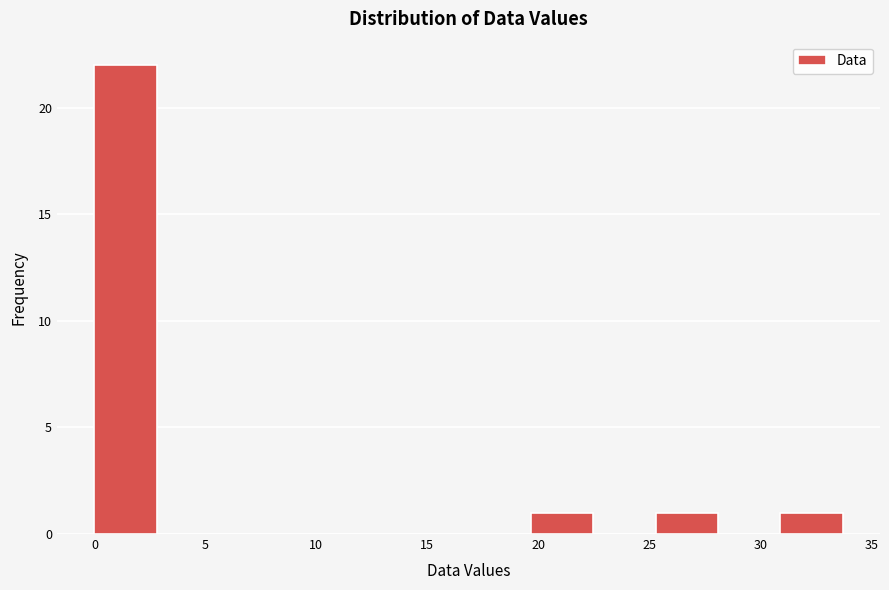

Over which range of the x-axis is the bar tallest?

0.0 to 3.0